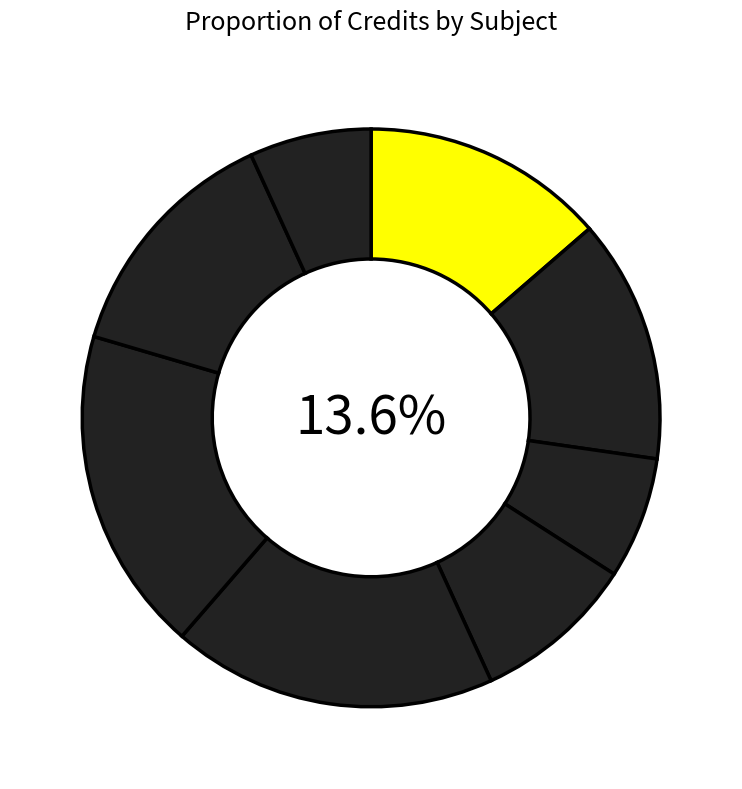

Count the number of slices in the pie.

8